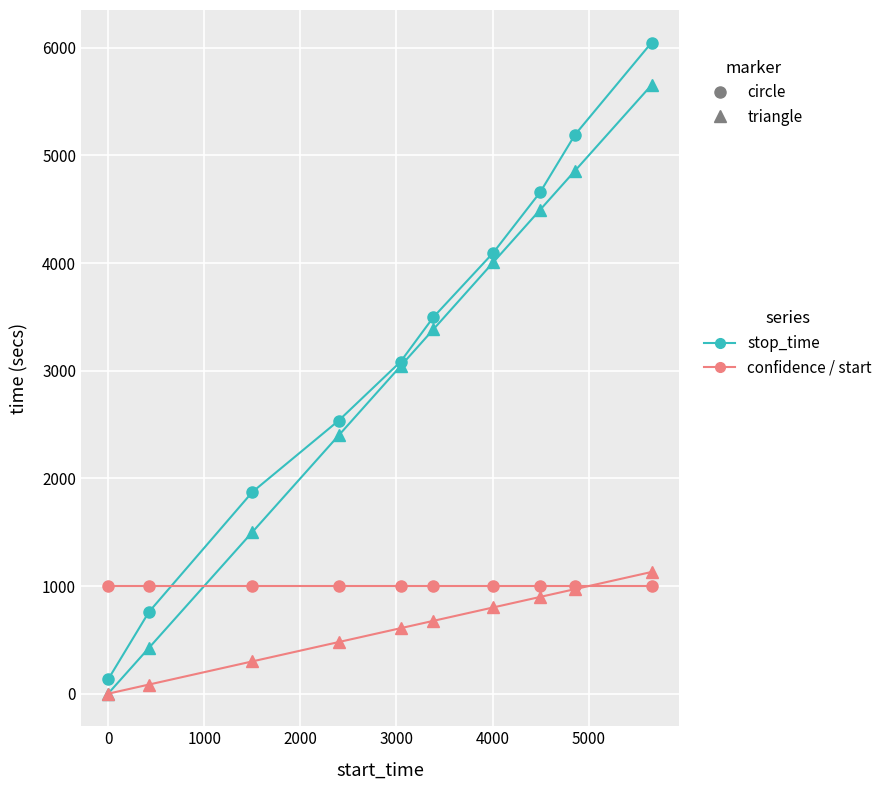

How many data points does each series have?

10